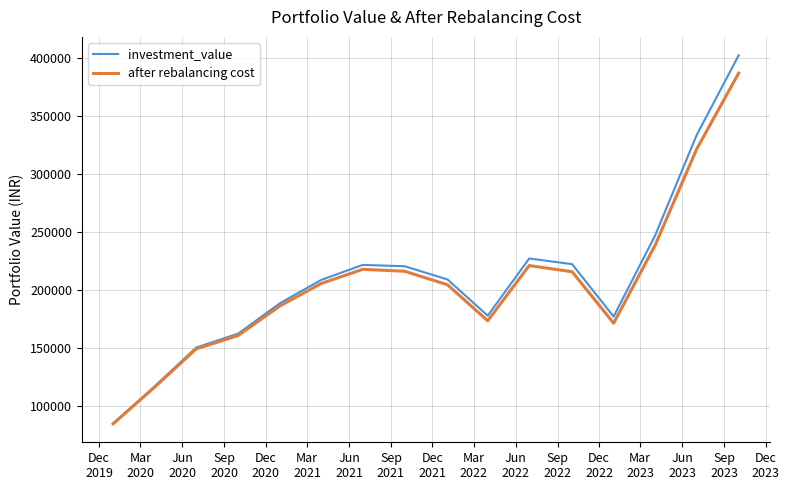

What is the maximum value for after rebalancing cost?

386759.1